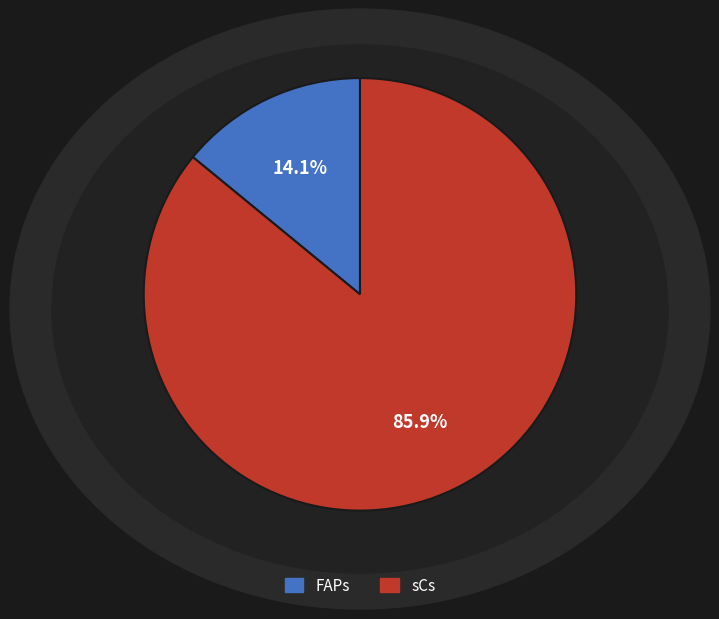

To the nearest percent, what is the difference between the largest and smallest slice percentages?

72%